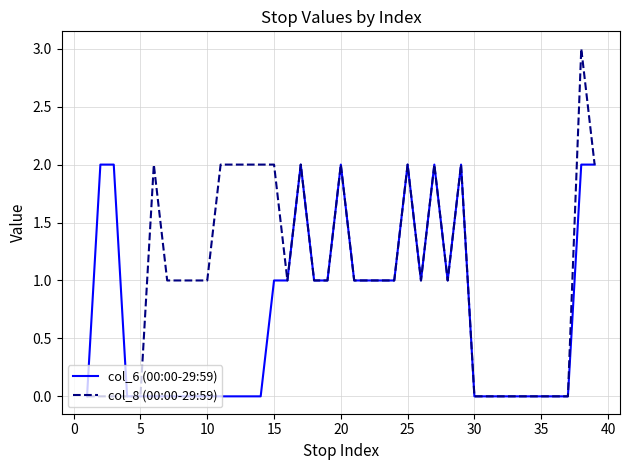

Which series has the widest spread of values?

col_8 (00:00-29:59)